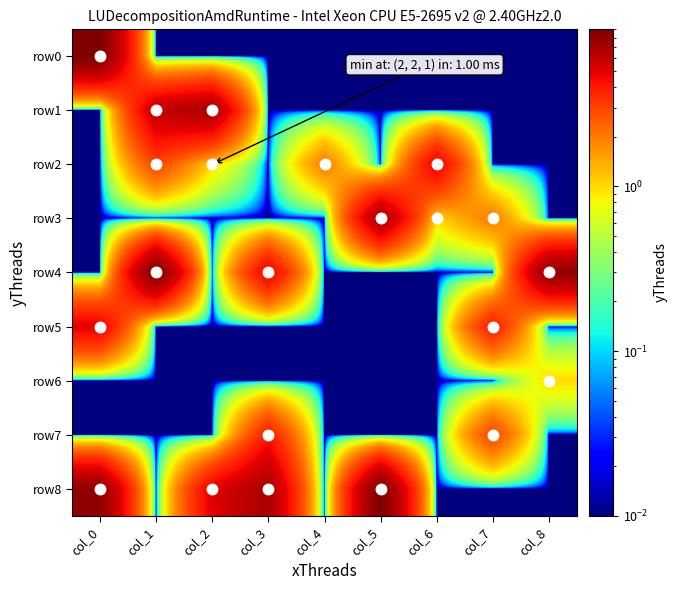

Which has a higher value, col_1 or col_5?

col_1